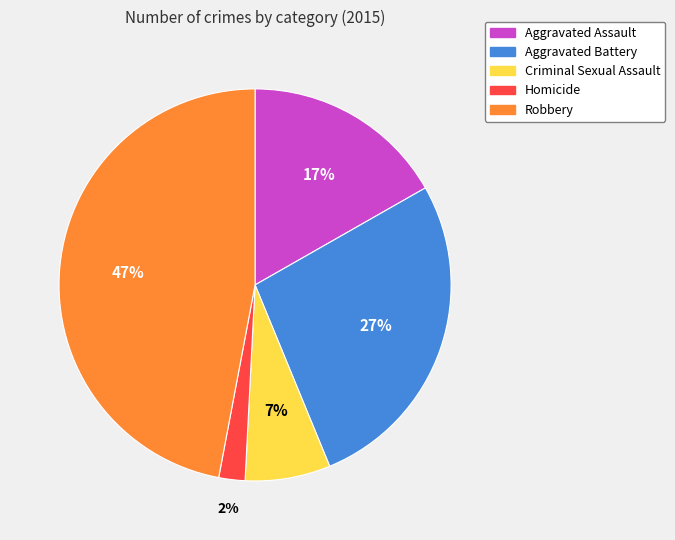

How many segments does this pie chart have?

5